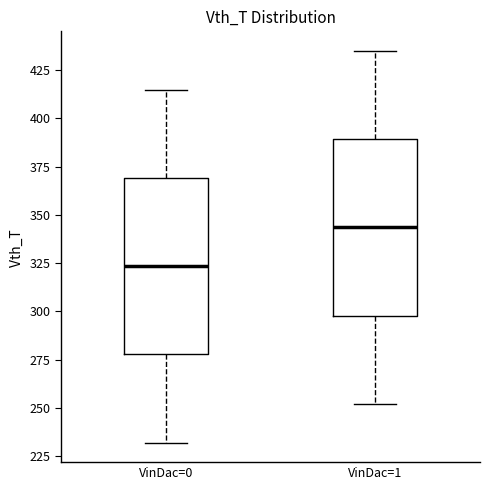

Where does the upper whisker of the box for VinDac=0 end on the y-axis? The values are not printed on the chart, so give them approximately, as read against the axis.

415